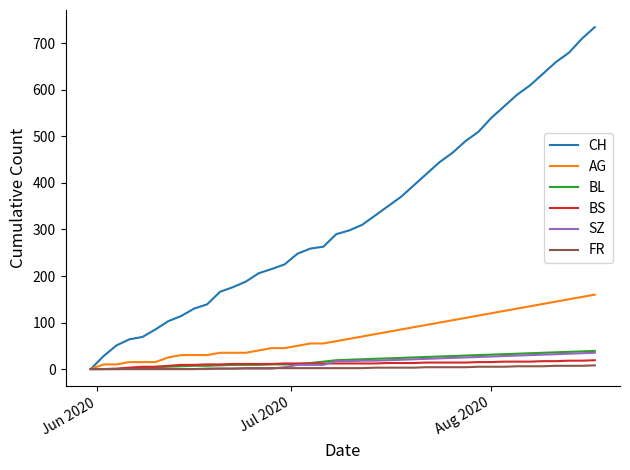

What is the maximum value shown in the chart?

735